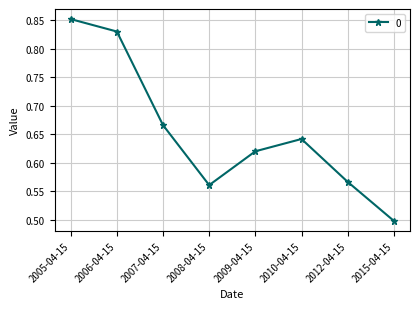

Does the chart have visible grid lines?

Yes